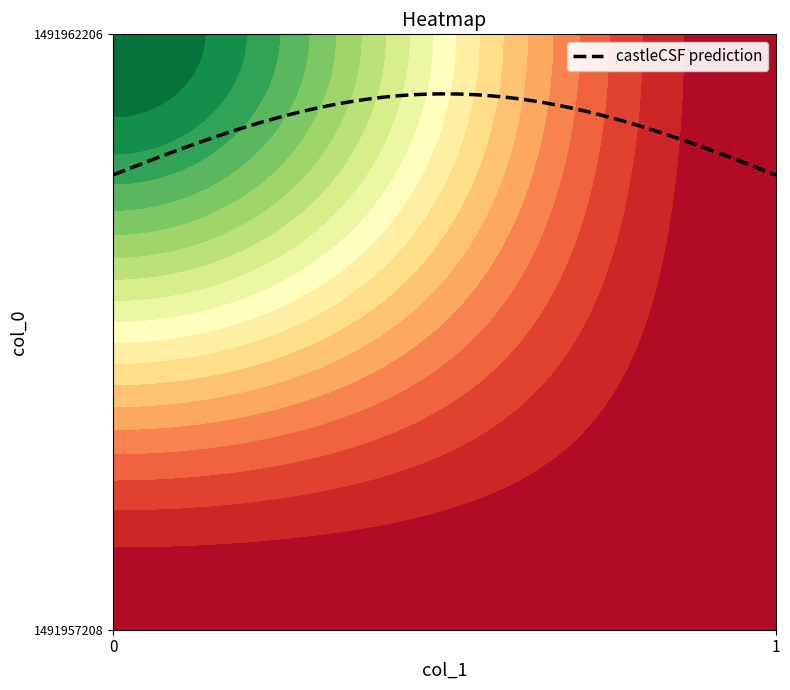

At 0, list the series in order from largest to smallest.

1491962206, 1491957208